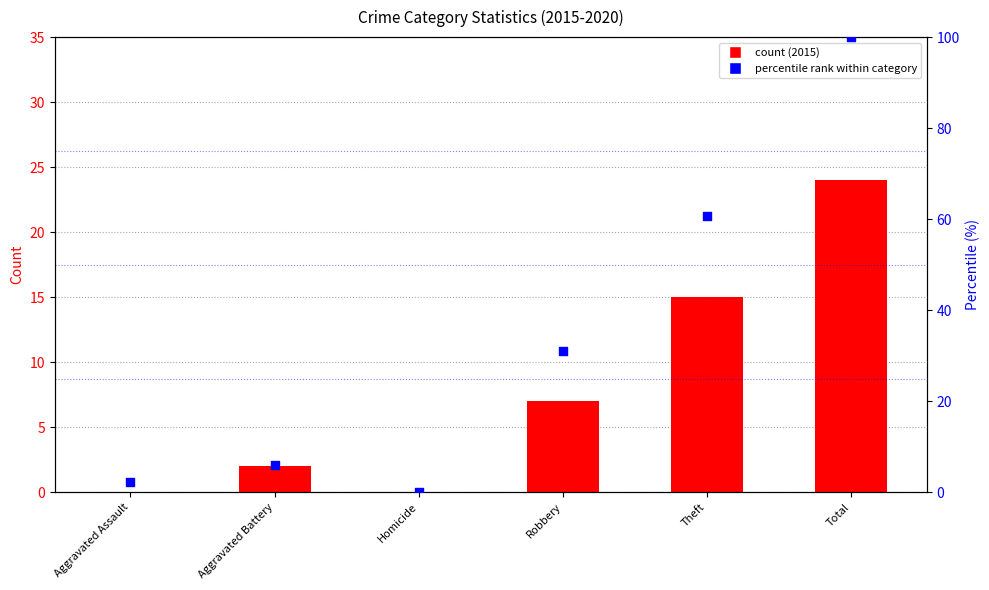

What is the total value across all series at Theft?

75.7